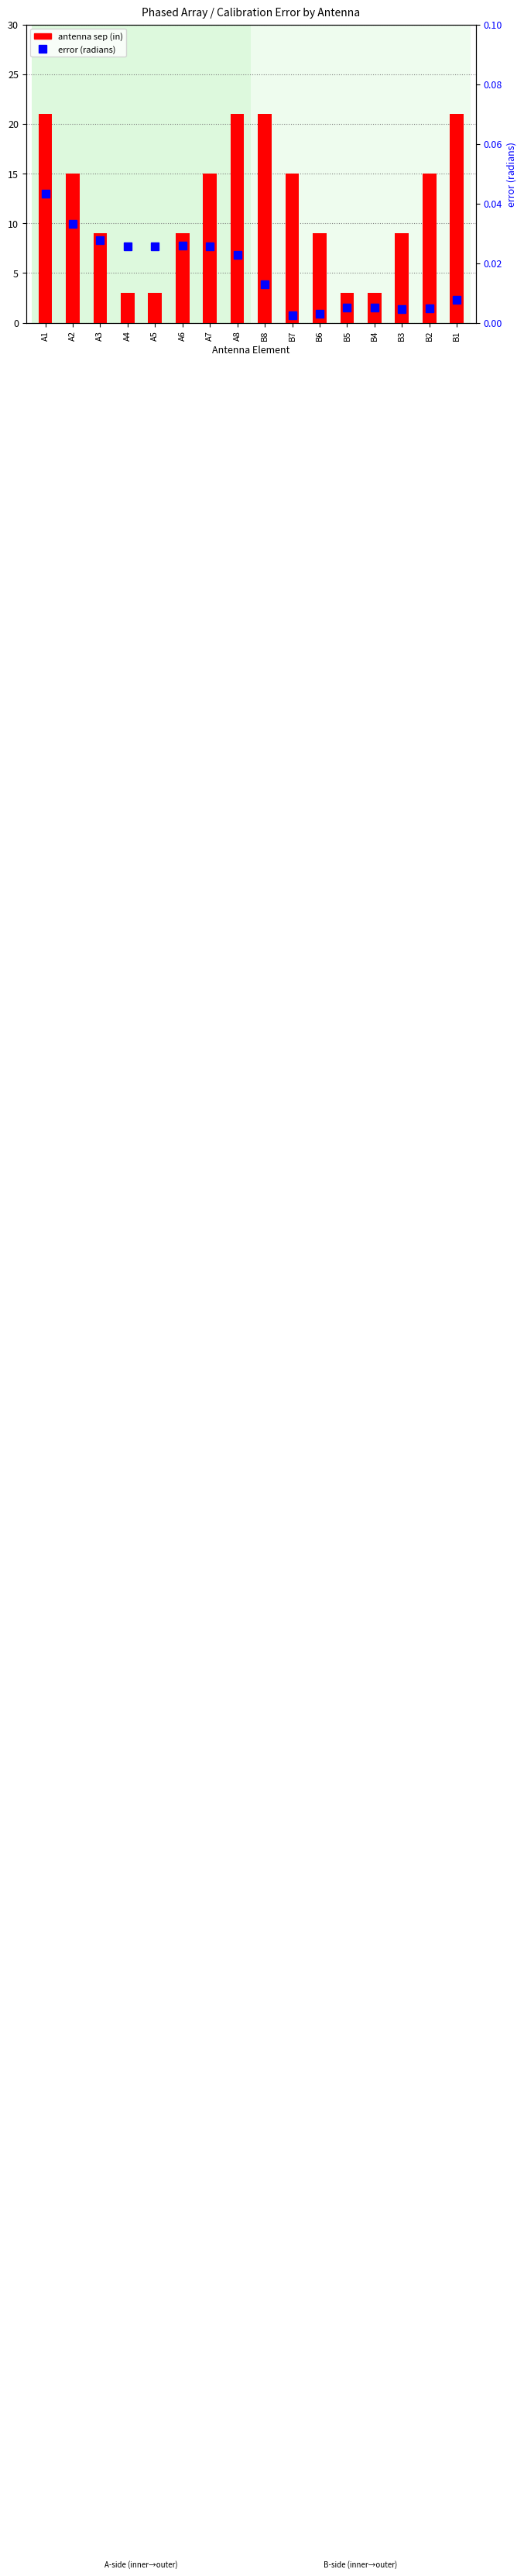

At how many categories does at least one series exceed 11?

8